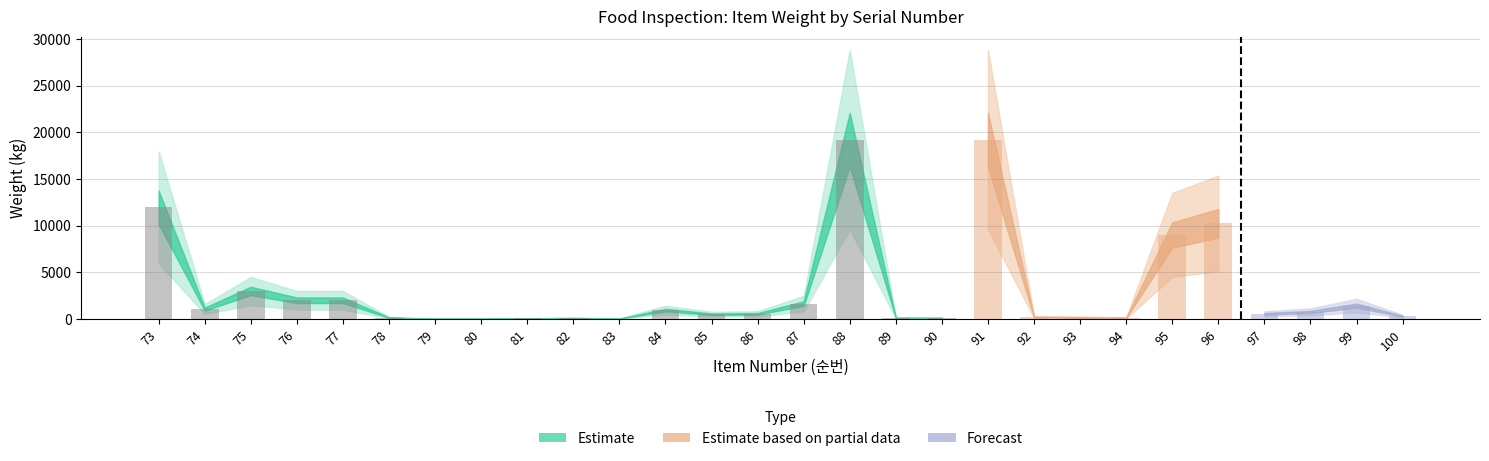

True or false: the data shows 1143.4 at 76.

False